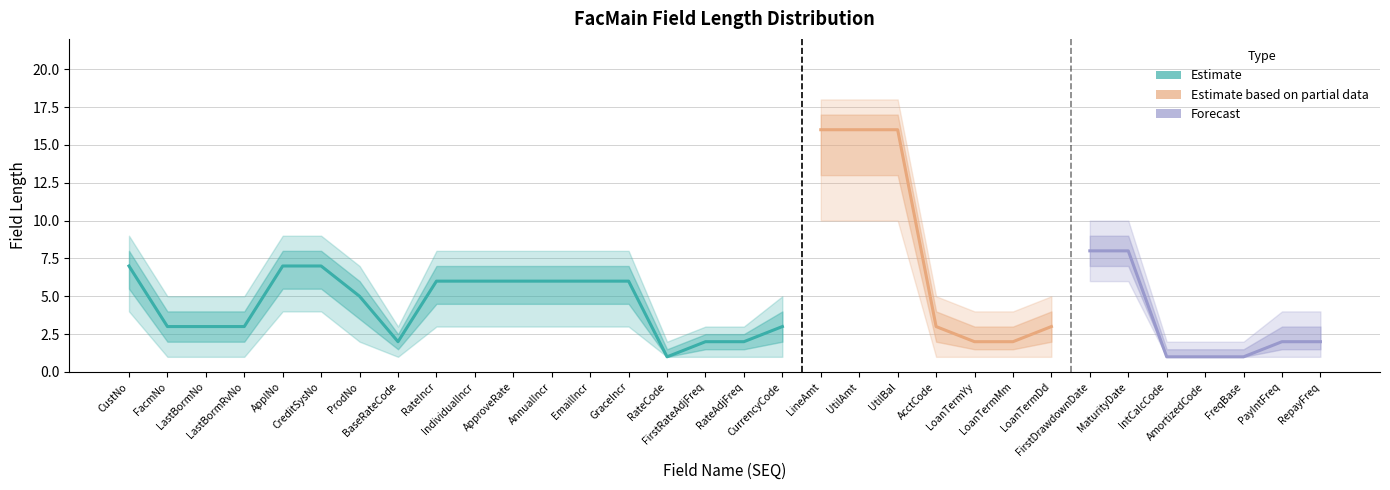

Count the number of categories in the chart.

32